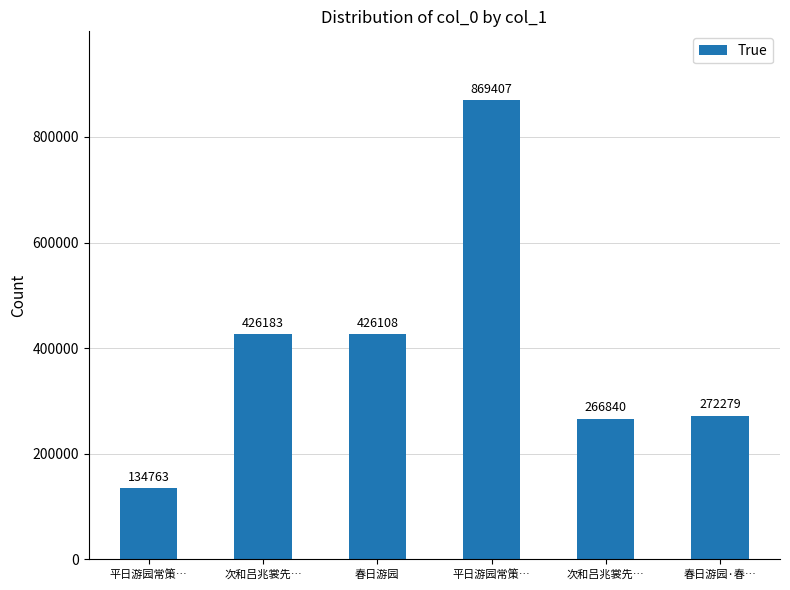

What is the label of the 5th bar from the right?

次和吕兆裳先…